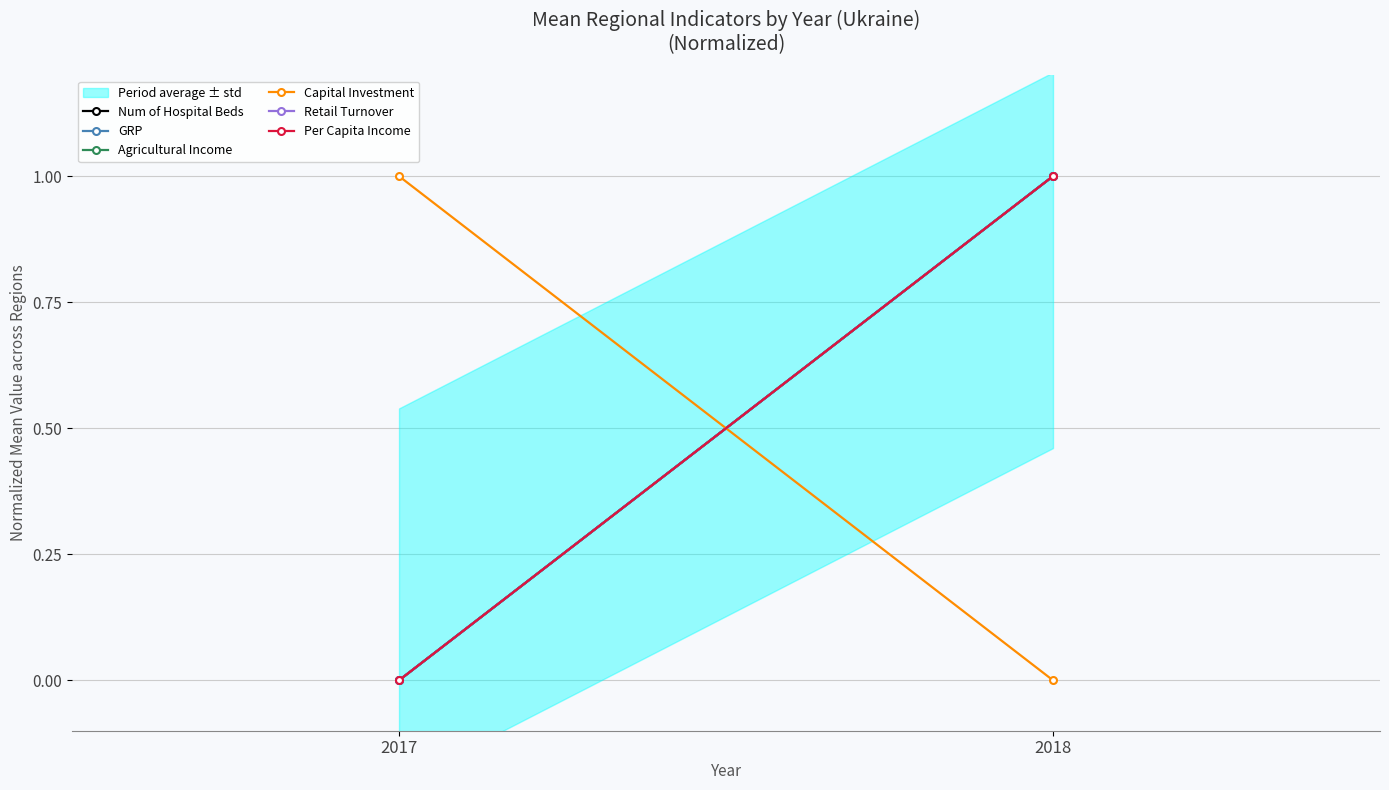

Read the GRP value at 2018.

1